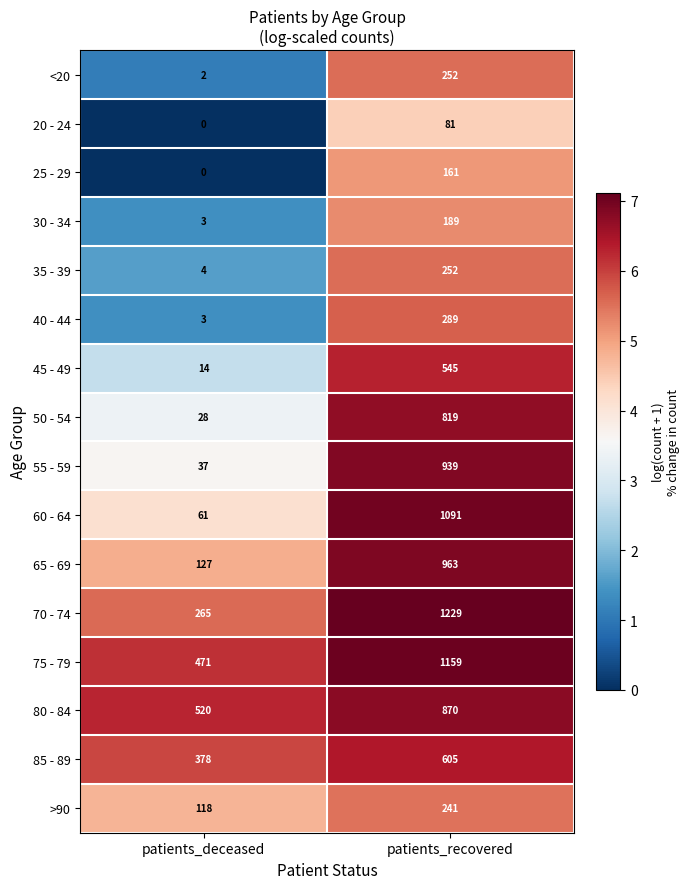

Which series changed the most between patients_deceased and patients_recovered?

60 - 64